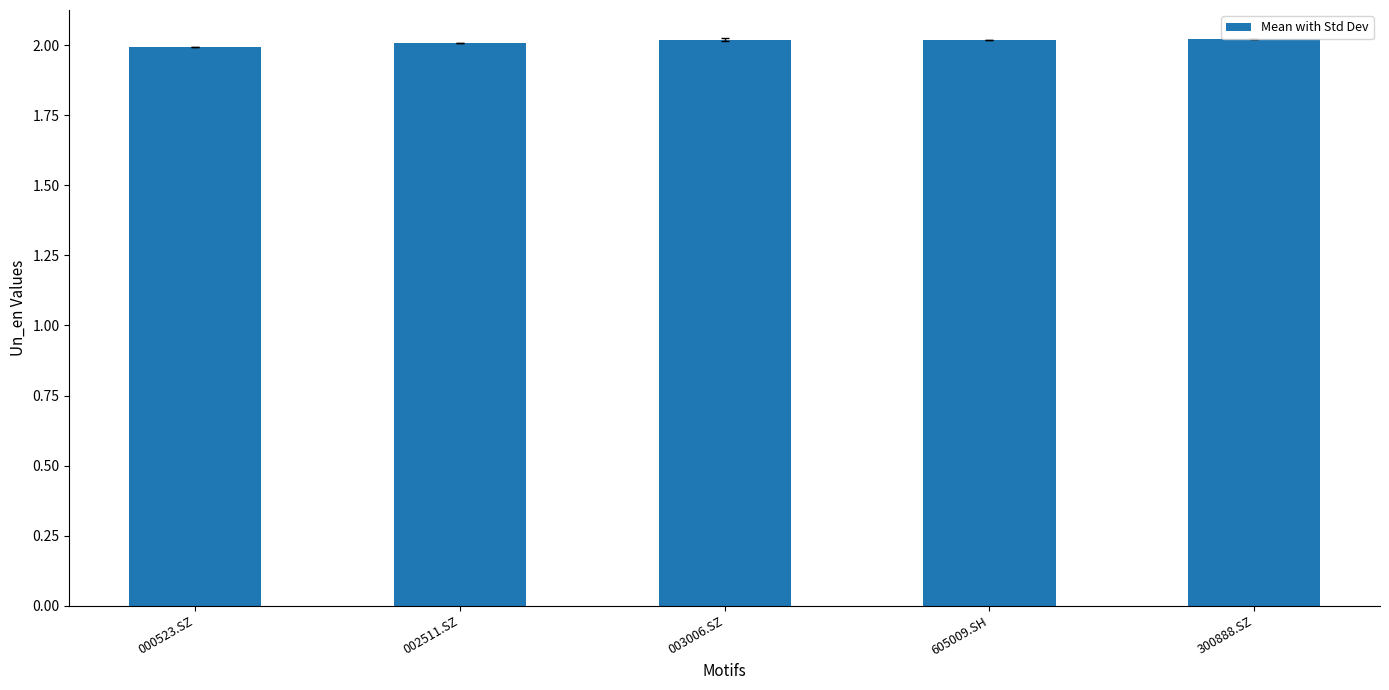

Does the chart contain stacked bars?

No